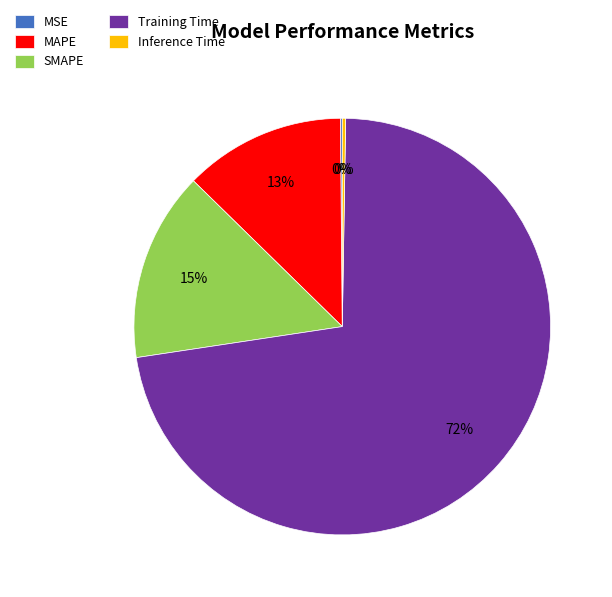

What is the majority slice?

Training Time